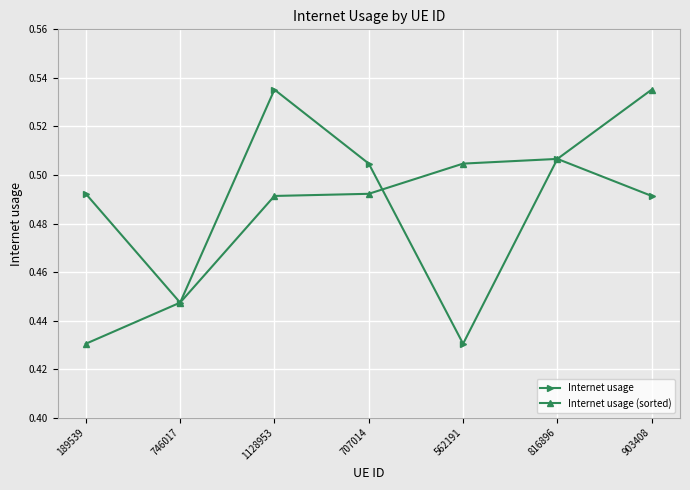

At which label does Internet usage (sorted) reach its peak?

903408